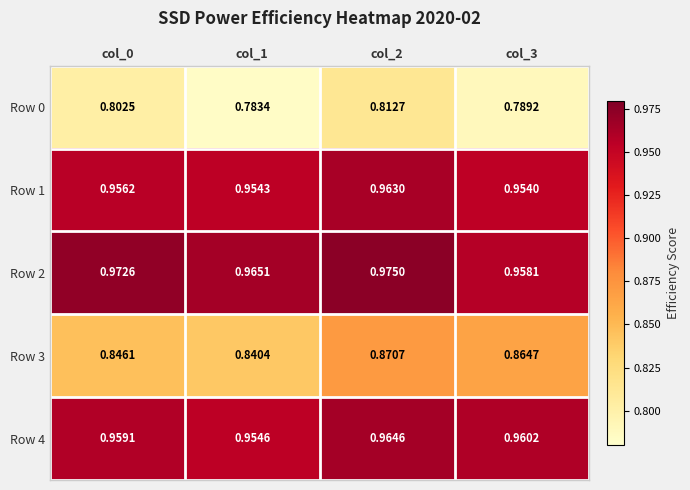

Is the value of Row 2 at col_3 greater than the value of Row 1 at col_1?

Yes